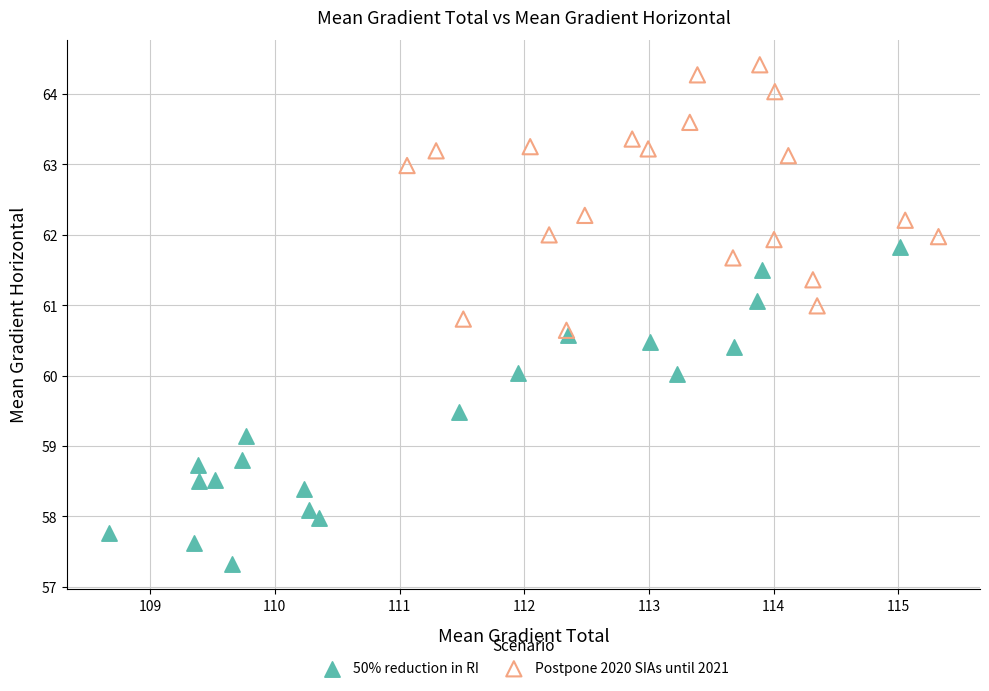

What are all the series names shown in the legend?

50% reduction in RI, Postpone 2020 SIAs until 2021